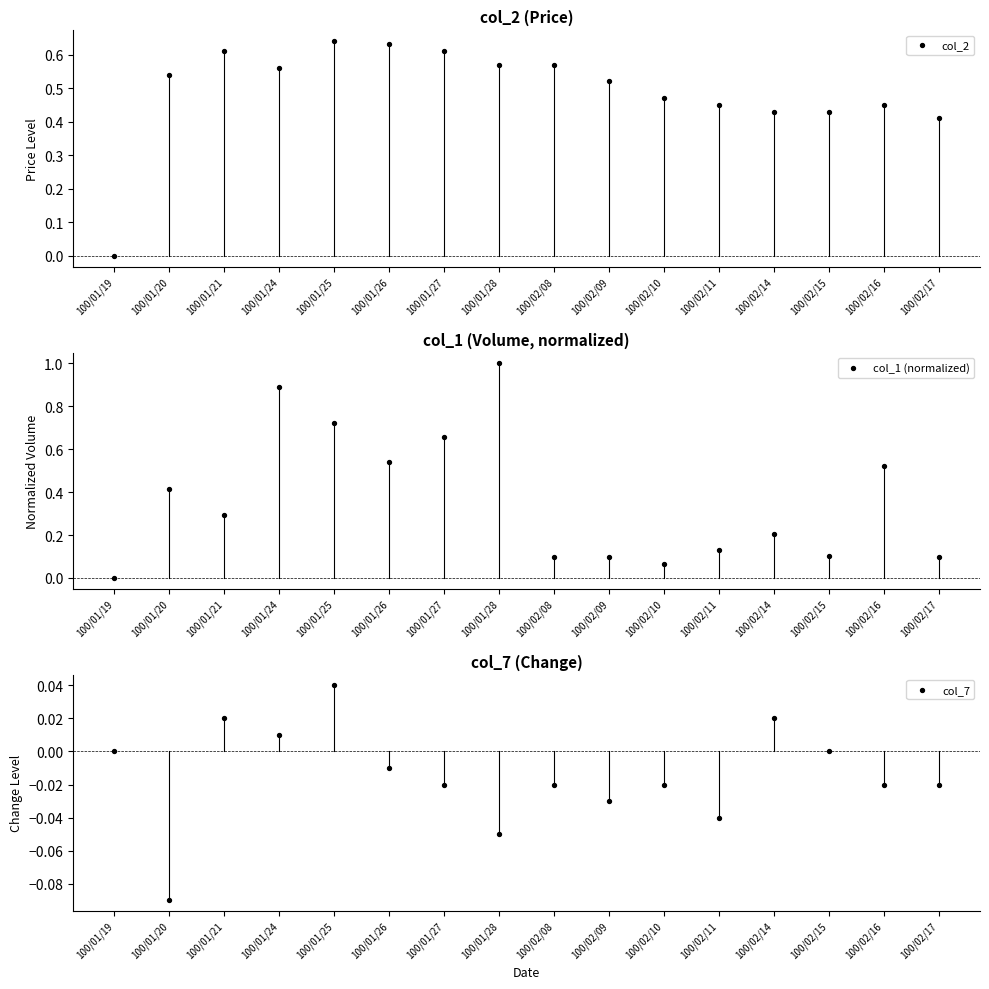

At how many categories does at least one series exceed 0?

15